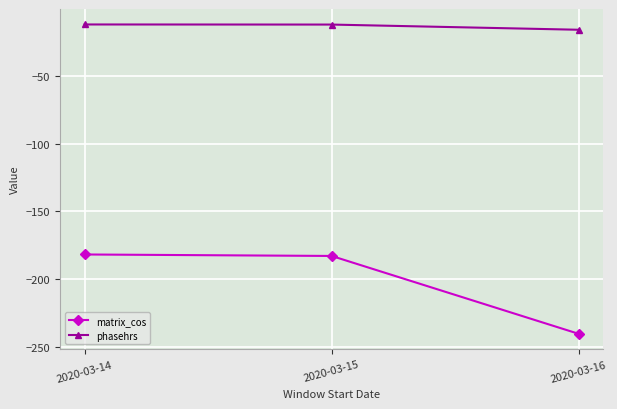

How many series are shown in this chart?

2